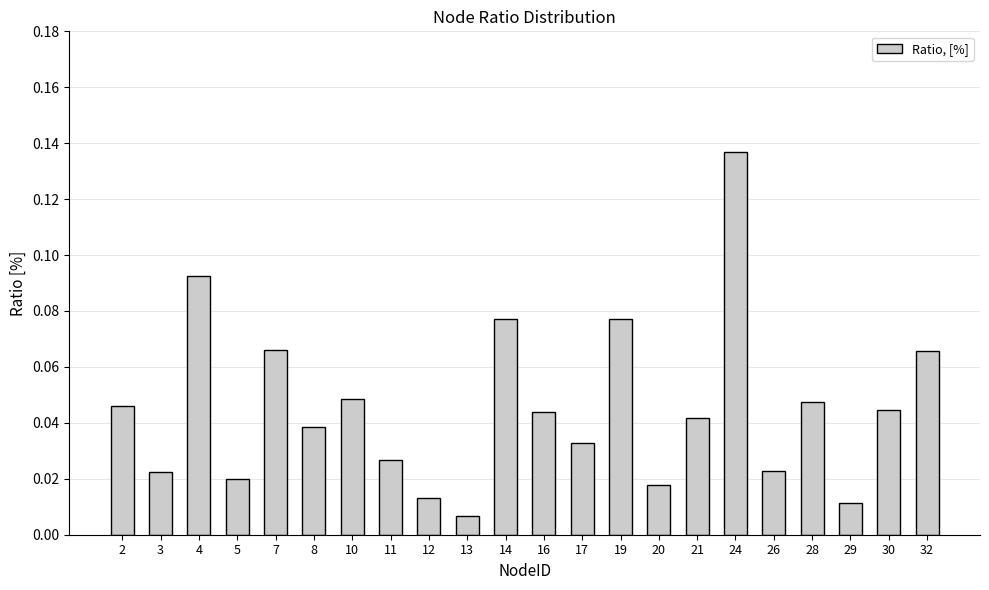

At which category does the chart reach its peak across all series?

24